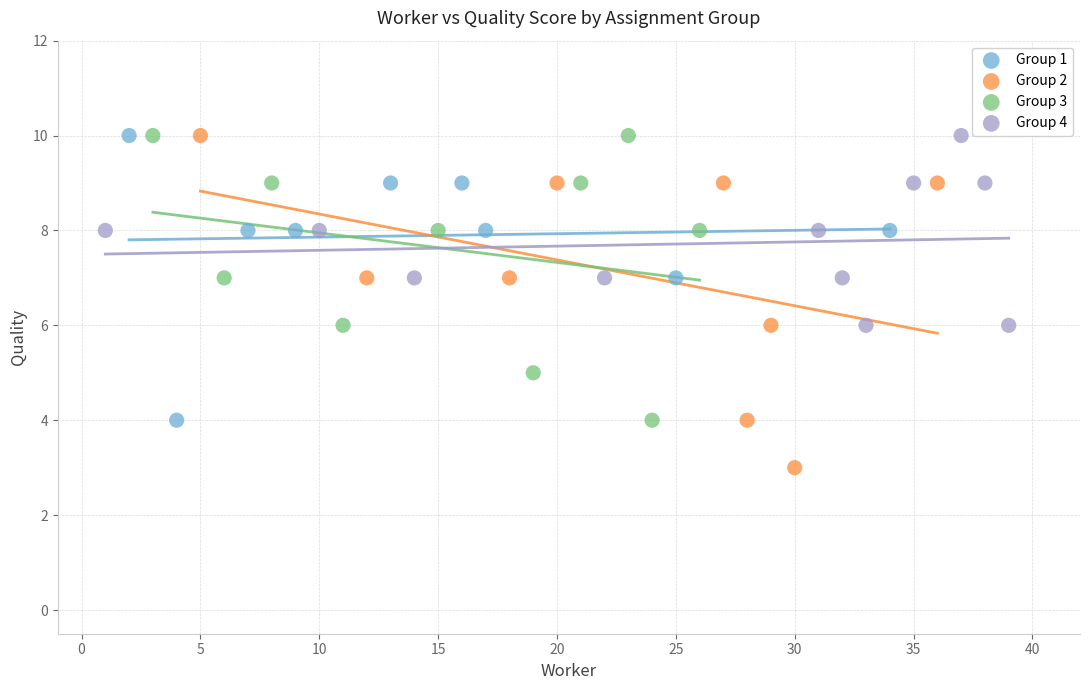

Which series reaches the minimum Y coordinate?

Group 2